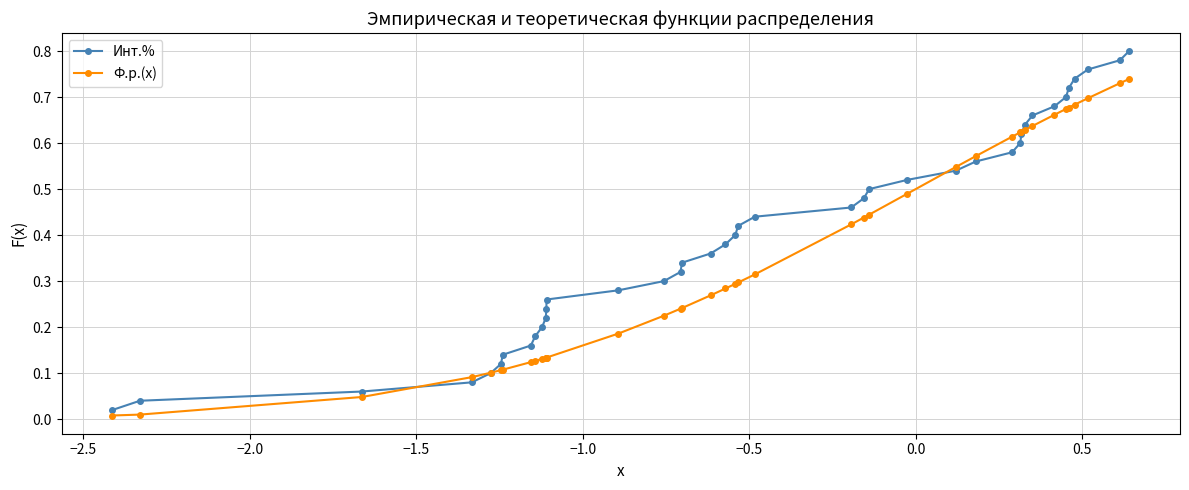

How many intersections are there between Инт.% and Ф.р.(x)?

4